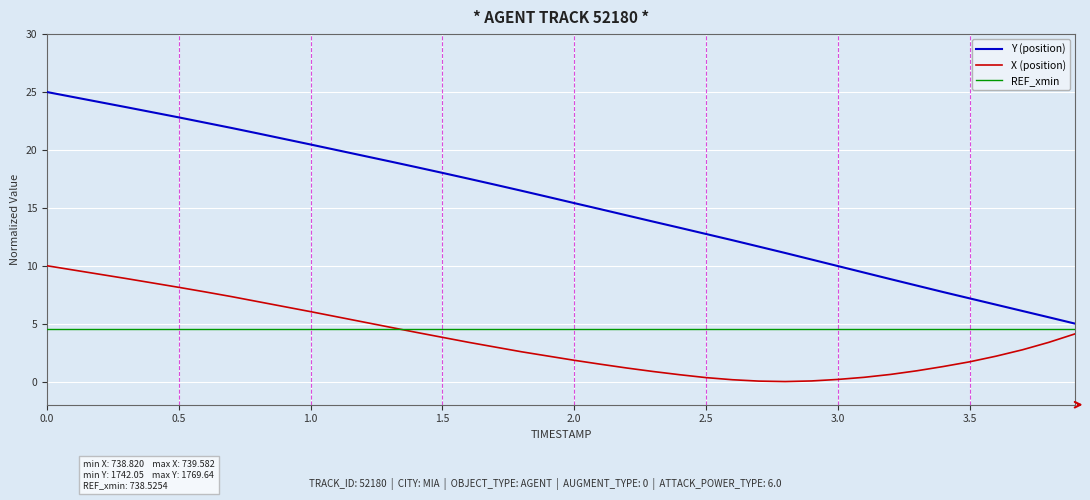

How many lines are shown in the chart?

3